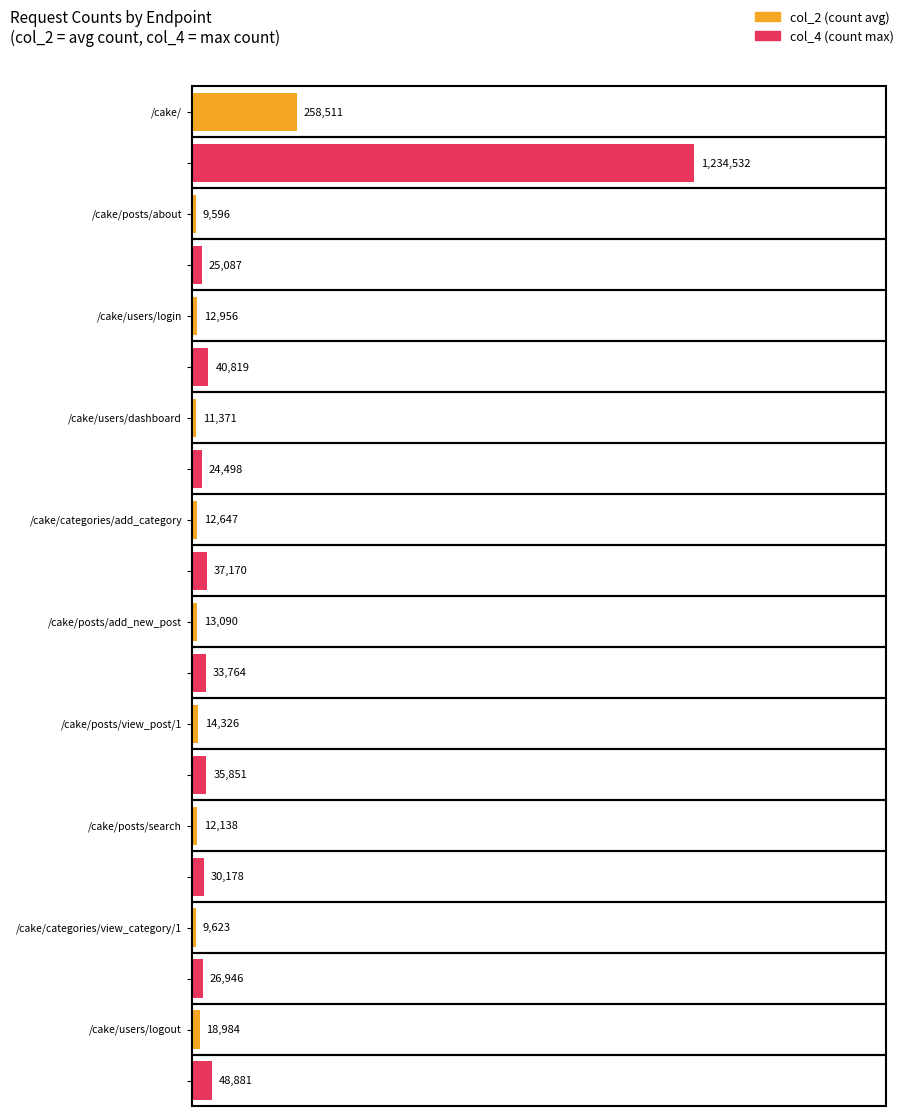

Where is col_4 nearest to the value 629515?

/cake/users/logout